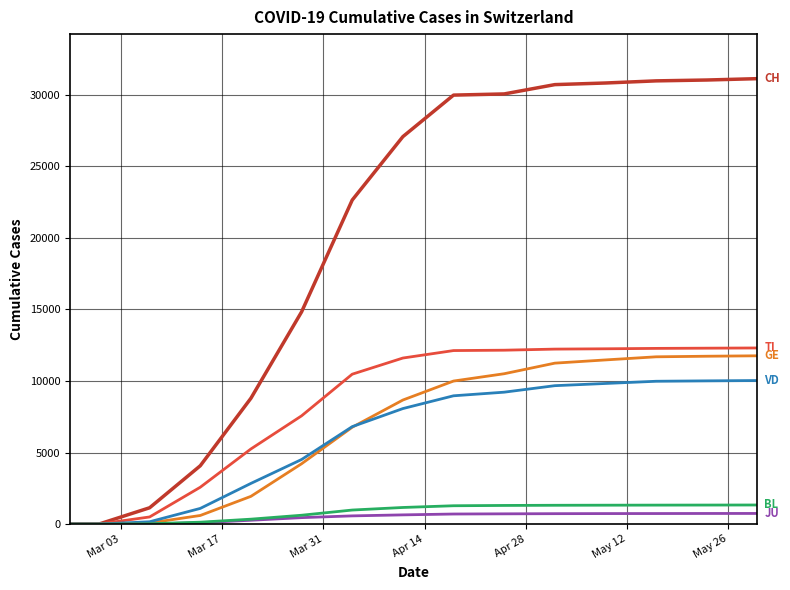

What is the greatest value displayed?

31131